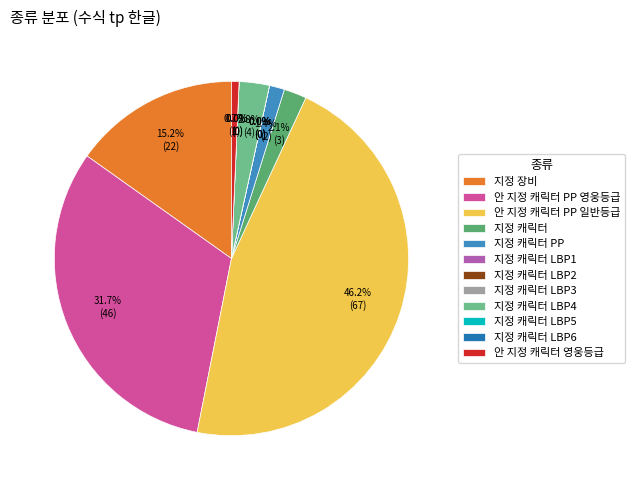

Combined, what portion of the pie is 안 지정 캐릭터 PP 일반등급 and 지정 캐릭터 LBP3?

46.2%